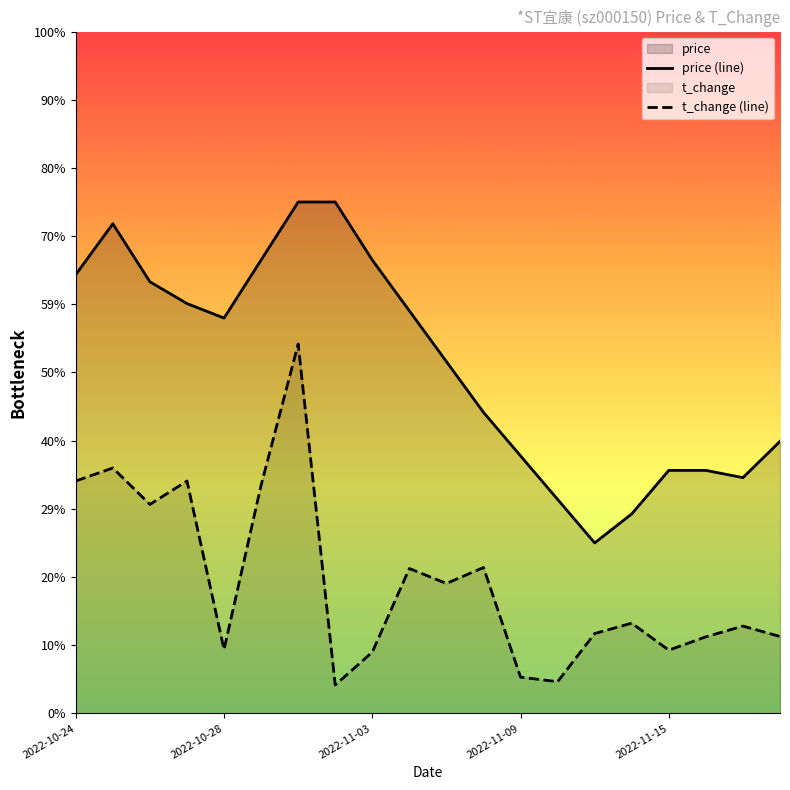

In t_change (line), how many points are higher than both neighbors (excluding endpoints)?

7